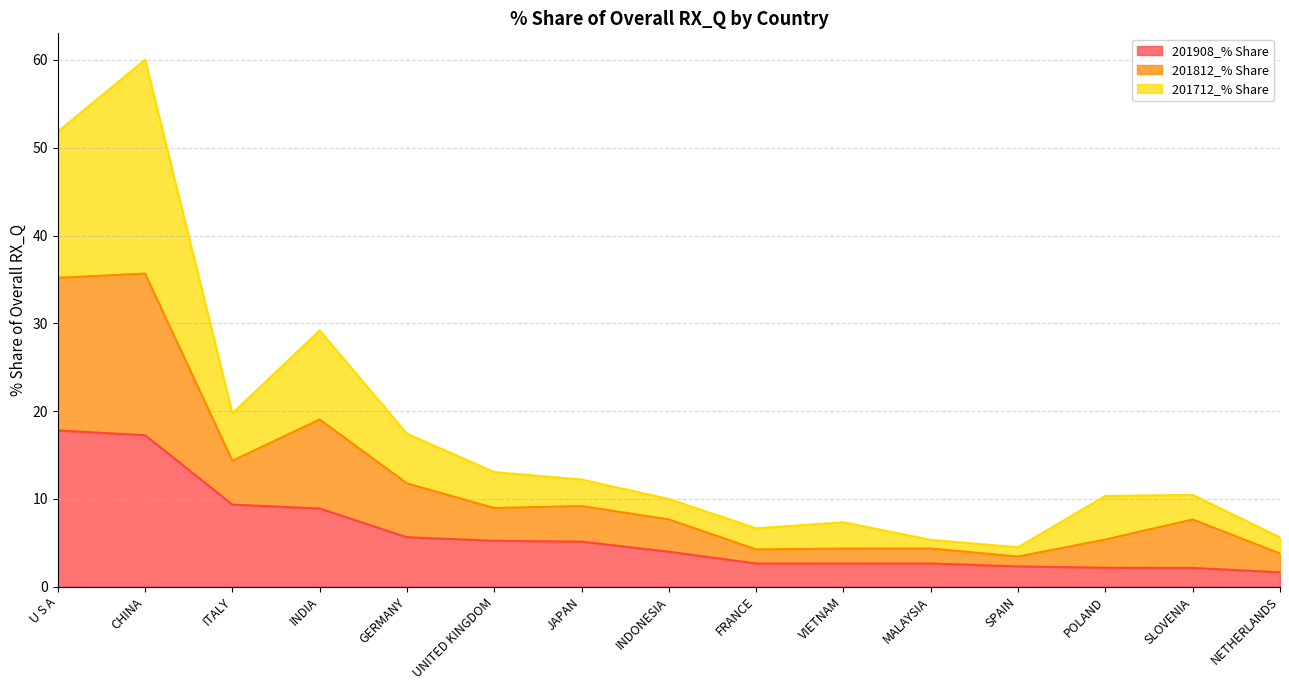

Count the number of categories in the chart.

15